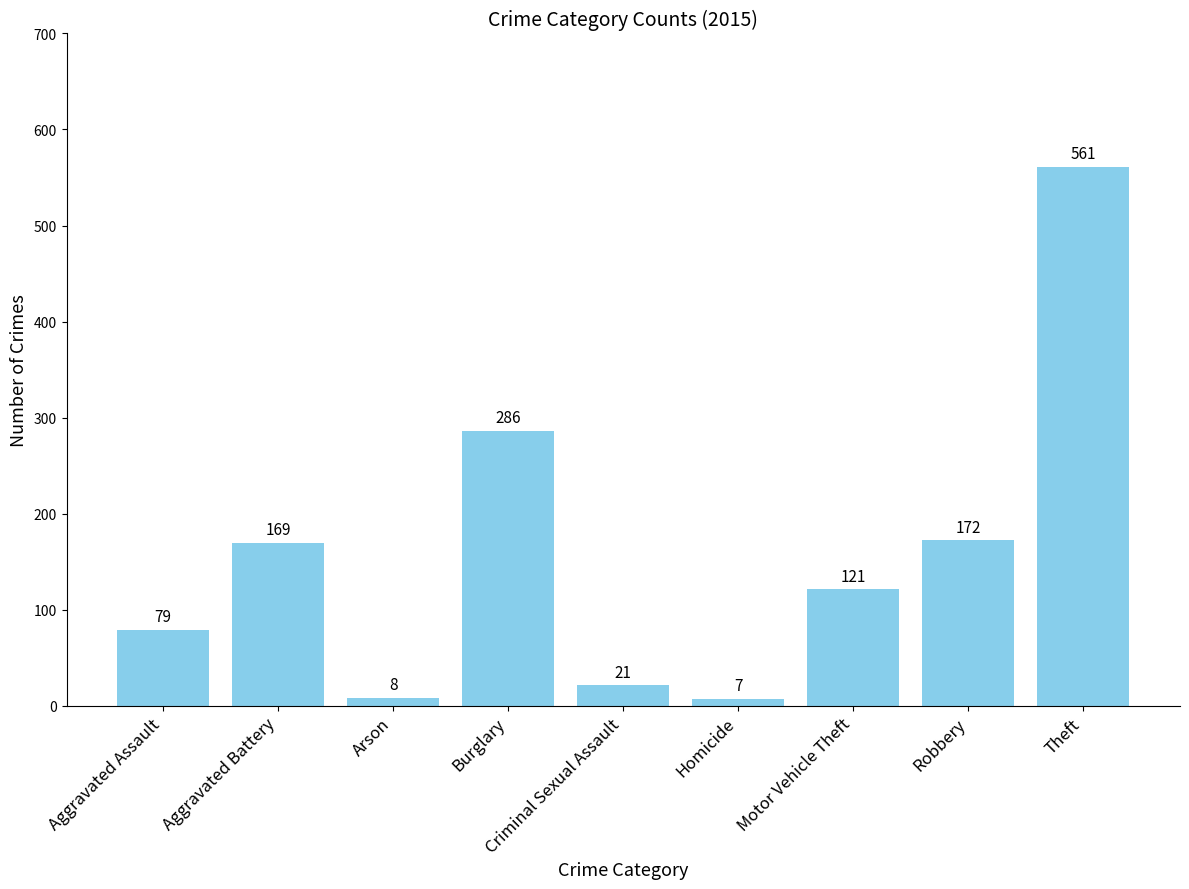

What is the change in value from Criminal Sexual Assault to Homicide?

-14